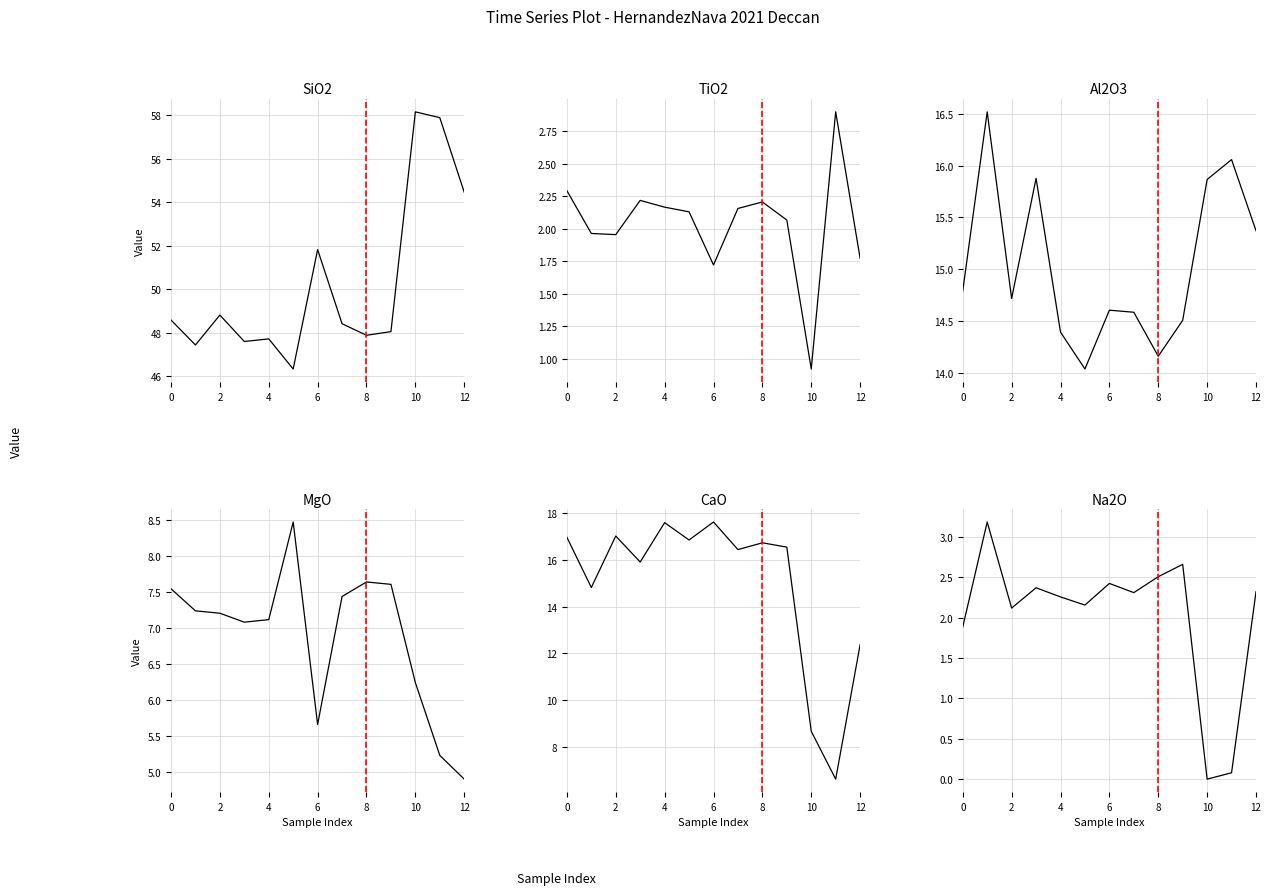

What is the difference between the maximum and minimum values in the Al2O3 series?

2.5